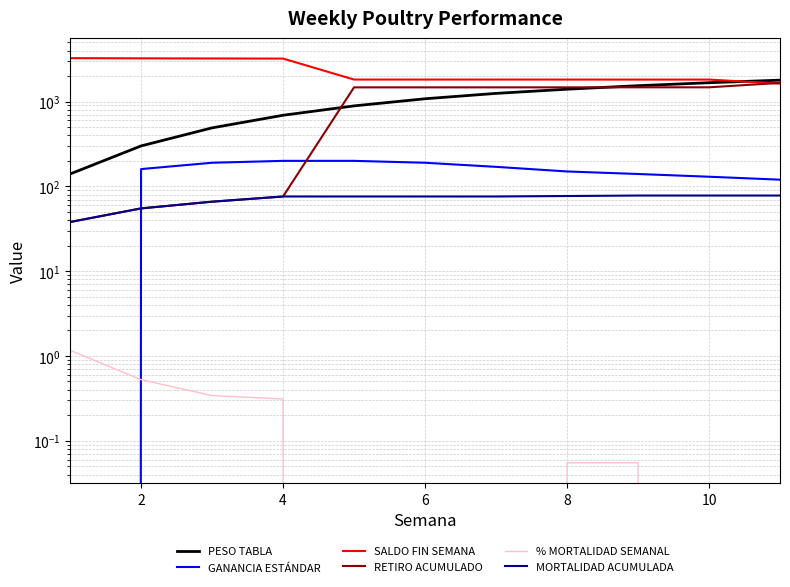

What is the label of the 10th point from the right?

2